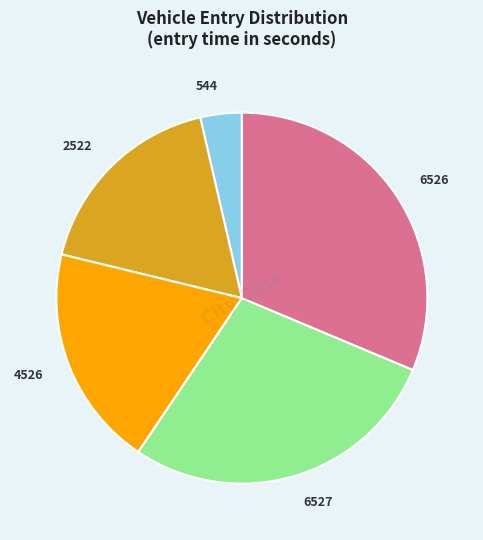

Do 2522 and 544 together represent more than half of the pie?

No